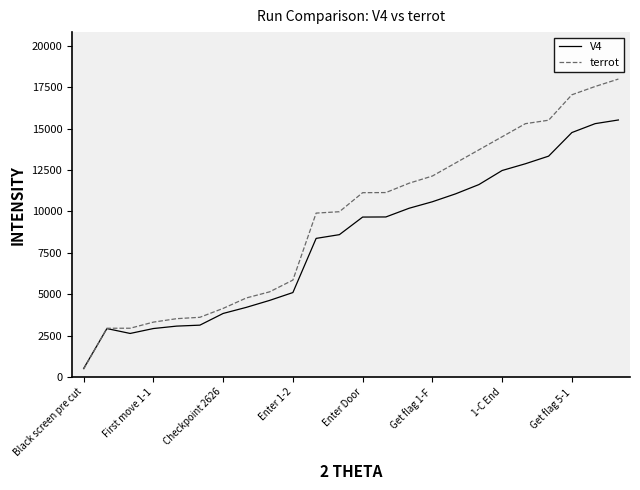

What is the difference between the second highest and second lowest values?

12664.6